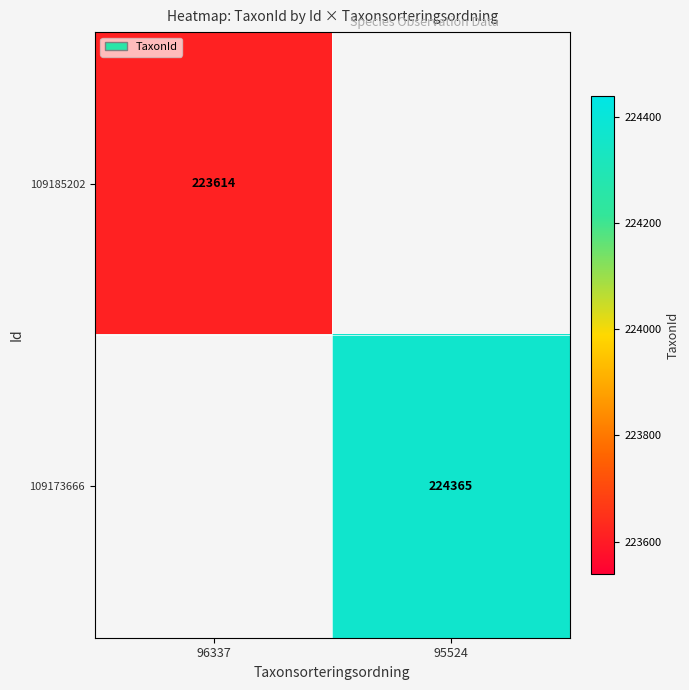

At which category does the chart reach its peak across all series?

95524